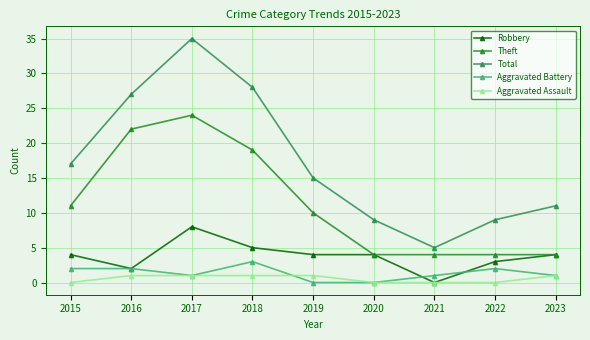

After their last crossing, which series has the higher values: Robbery or Aggravated Battery?

Robbery